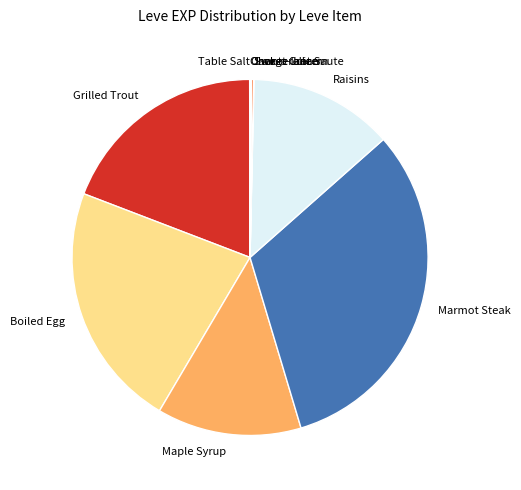

Which category has the biggest portion of the pie?

Marmot Steak